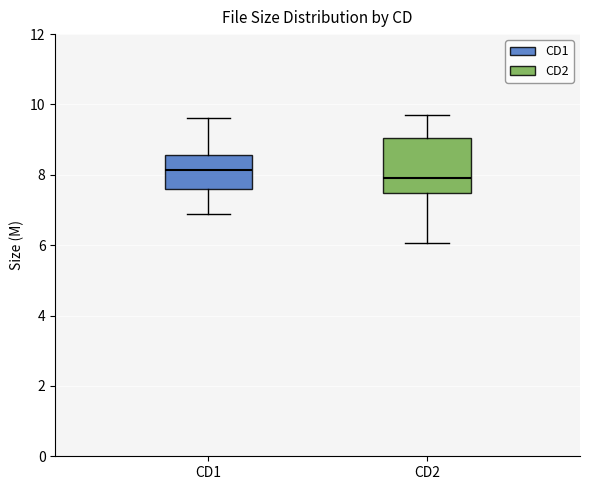

Comparing the boxes themselves (not the whiskers), which one is the tallest?

CD2